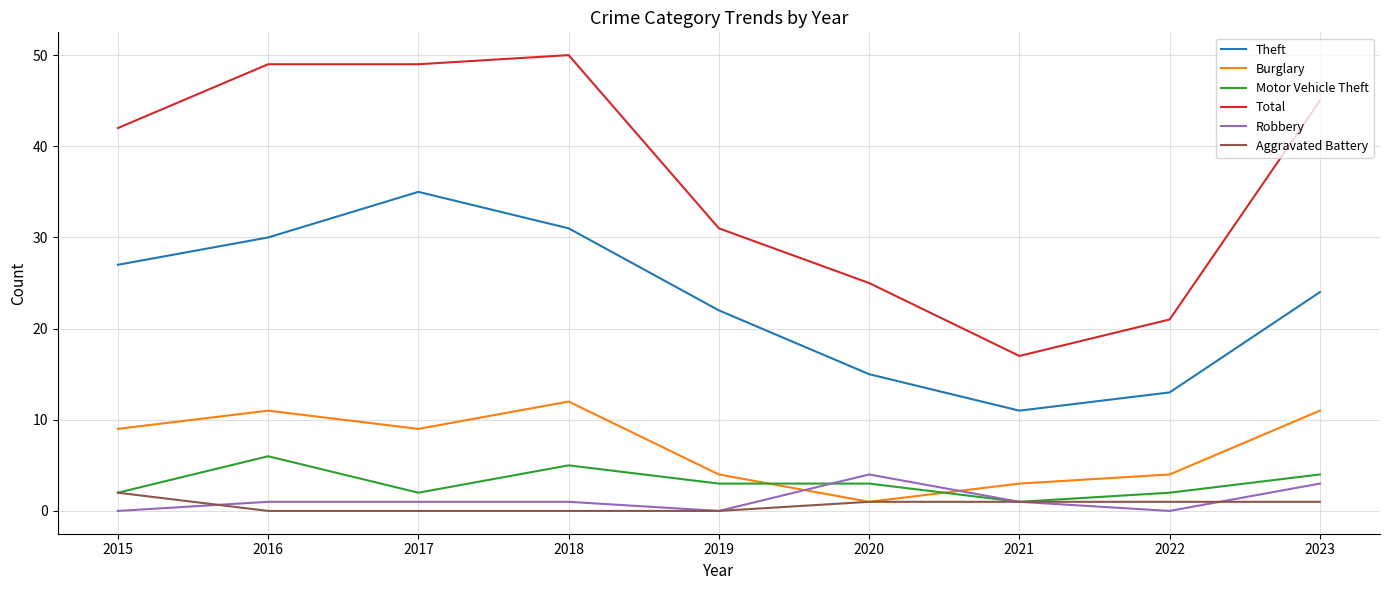

Reading left to right, extract all data points from this chart.

Theft: 27	30	35	31	22	15	11	13	24
Burglary: 9	11	9	12	4	1	3	4	11
Motor Vehicle Theft: 2	6	2	5	3	3	1	2	4
Total: 42	49	49	50	31	25	17	21	45
Robbery: 0	1	1	1	0	4	1	0	3
Aggravated Battery: 2	0	0	0	0	1	1	1	1